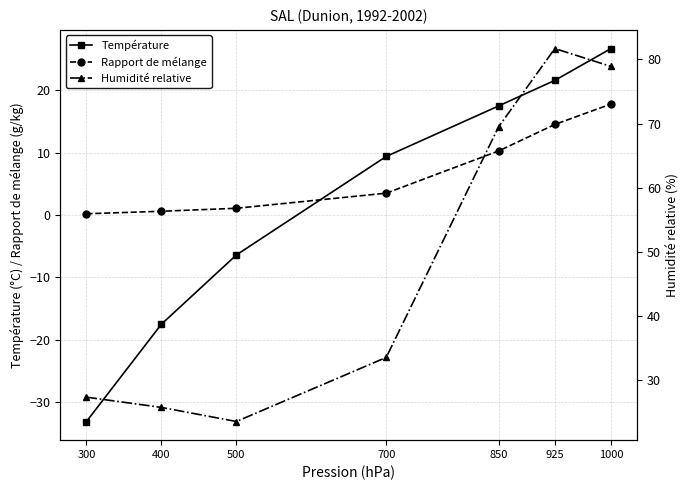

What is the spread (max minus min) of values at 500?

29.9